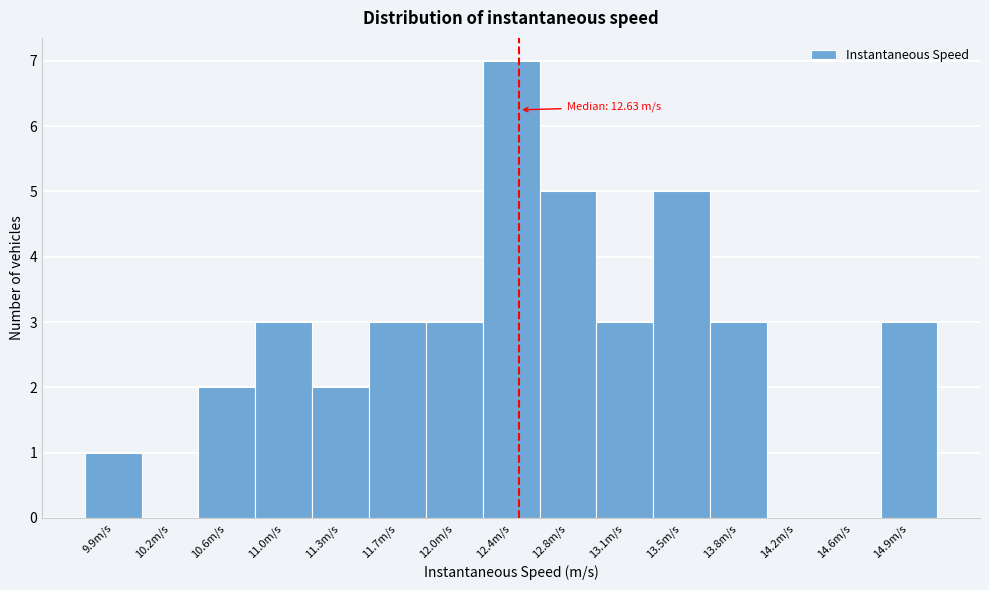

Reading left to right, extract all data points from this chart.

9.9m/s=1	10.2m/s=0	10.6m/s=2	11.0m/s=3	11.3m/s=2	11.7m/s=3	12.0m/s=3	12.4m/s=7	12.8m/s=5	13.1m/s=3	13.5m/s=5	13.8m/s=3	14.2m/s=0	14.6m/s=0	14.9m/s=3